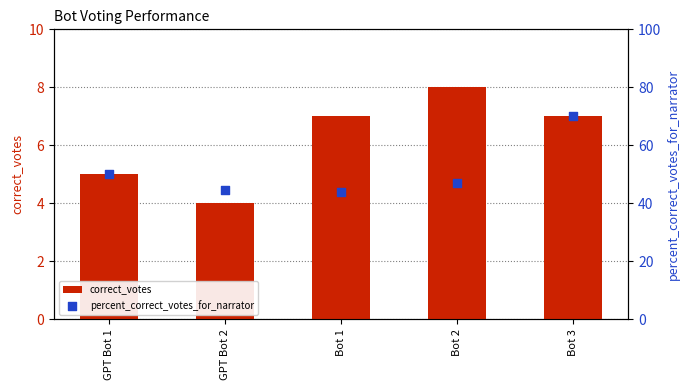

Which series has the largest total across all categories?

percent_correct_votes_for_narrator